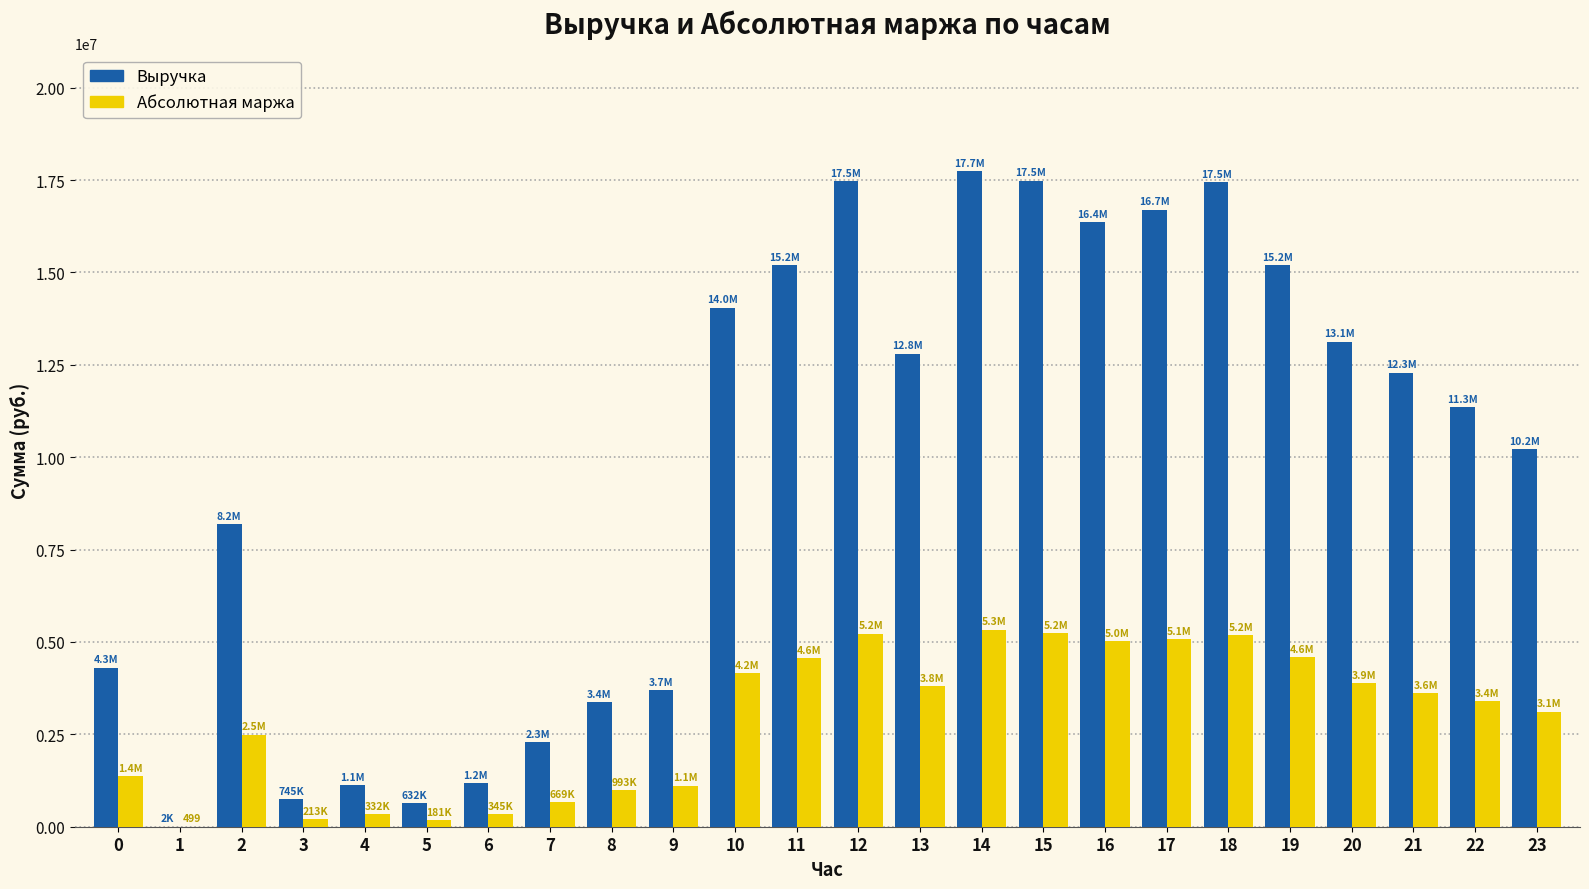

Is it true that Выручка equals 7099310 at 16?

False